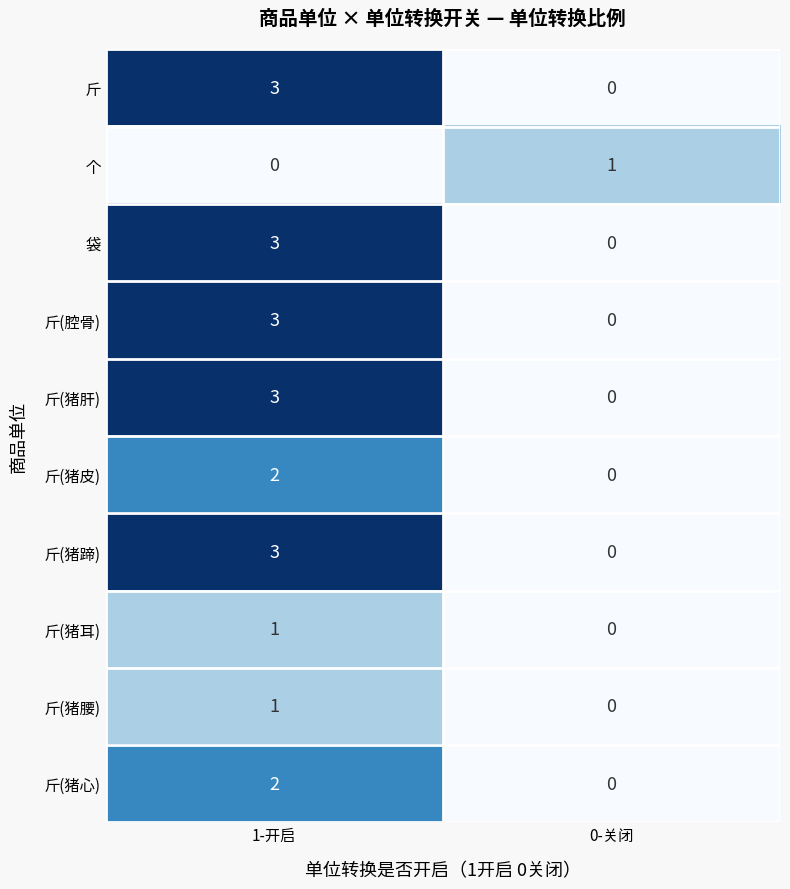

At which label does 斤(猪蹄) reach its minimum?

0-关闭